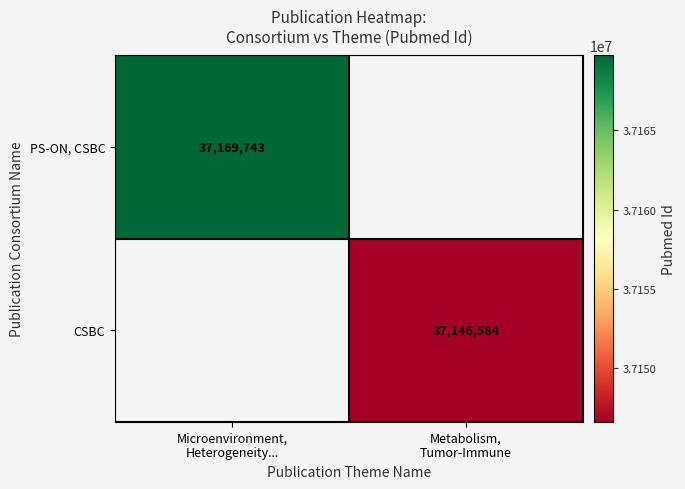

List the labels in order of PS-ON, CSBC value, largest first.

Microenvironment, Heterogeneity..., Metabolism, Tumor-Immune